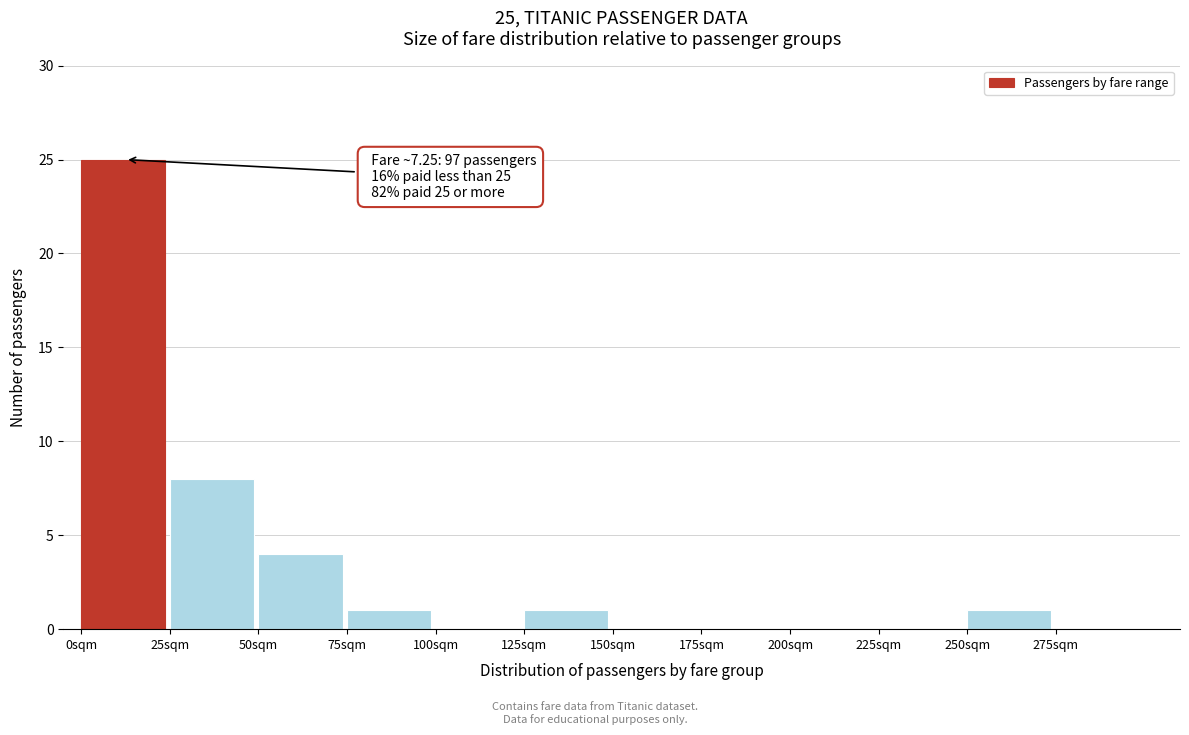

Which range on the x-axis has the tallest bar?

0 to 25